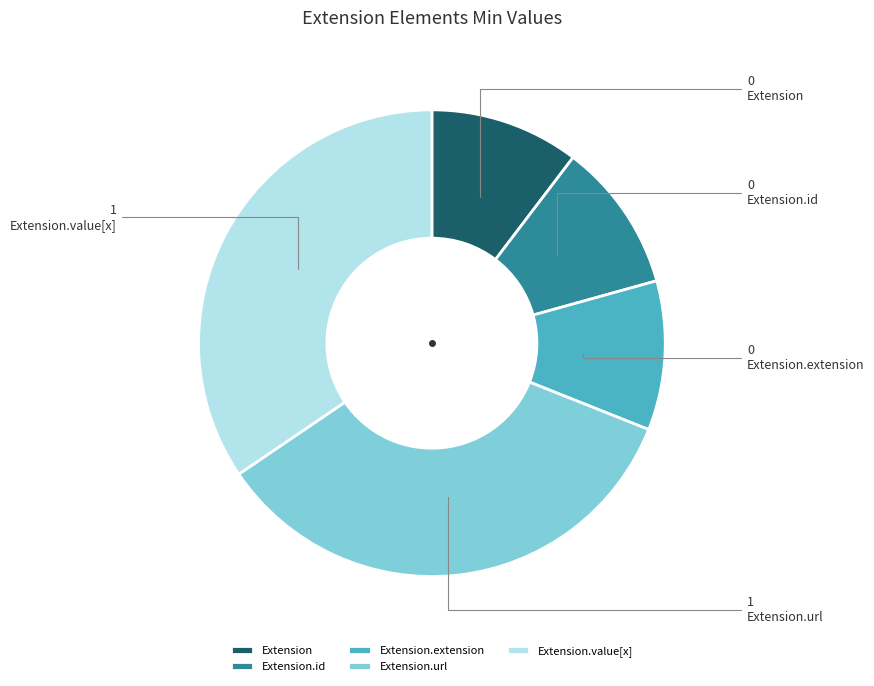

Between Extension.url and Extension.extension, which is larger?

Extension.url